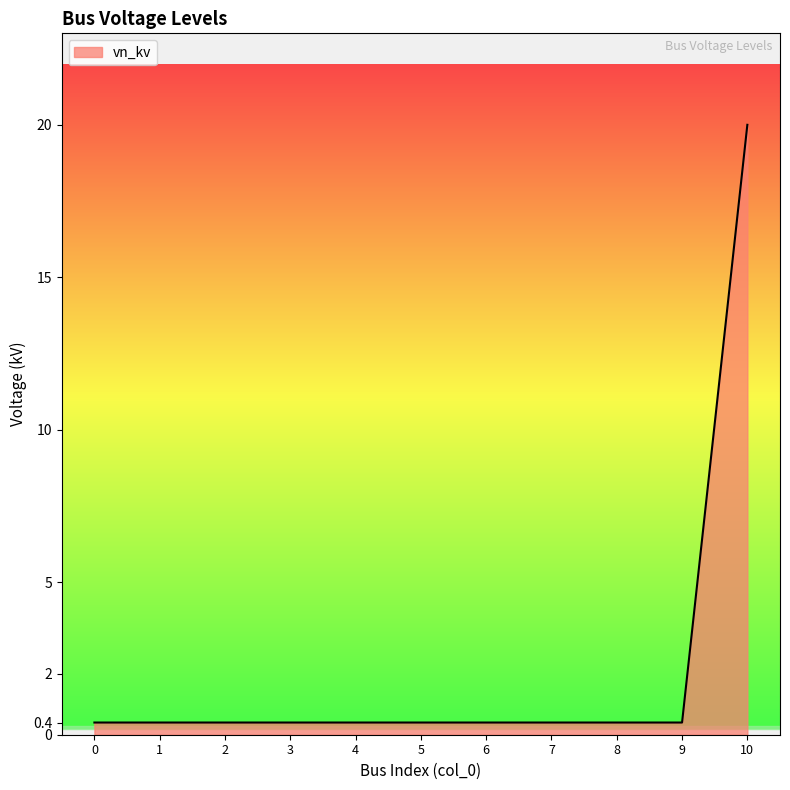

The value at 4 is 0.4. True or false?

True